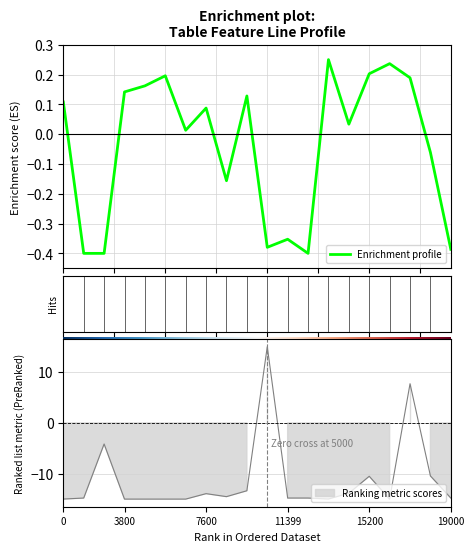

How many values are below 0?

8